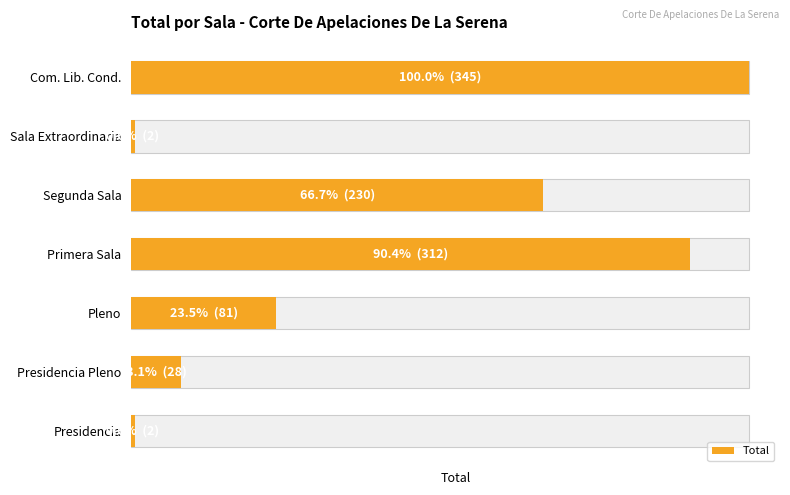

Does the chart contain stacked bars?

No